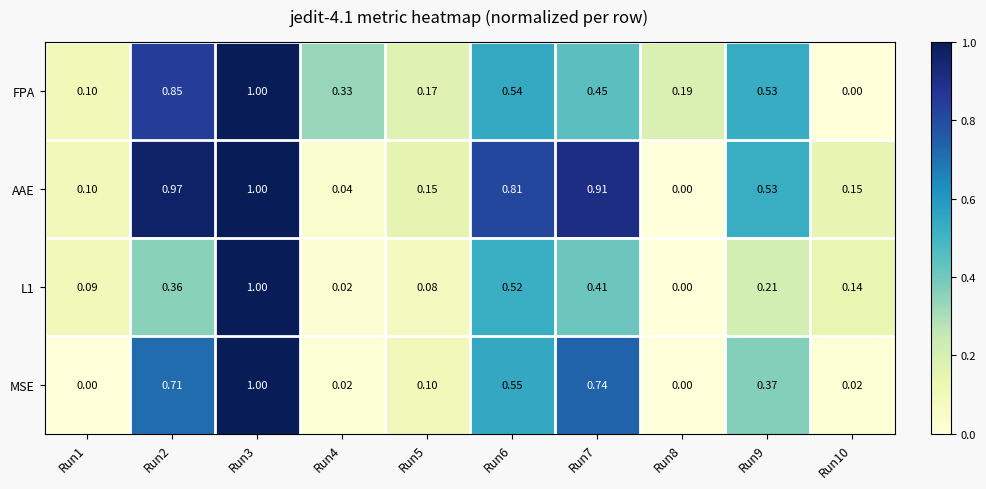

How many positive values does the L1 series have?

9